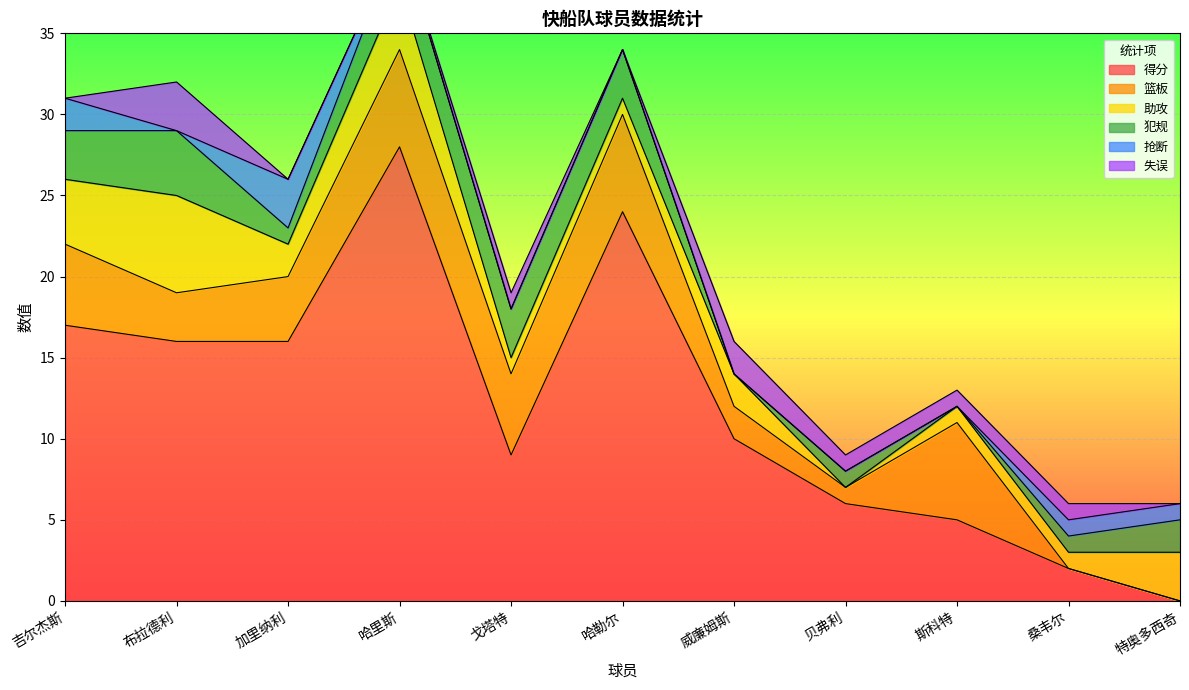

After their last crossing, which series has the higher values: 抢断 or 犯规?

犯规